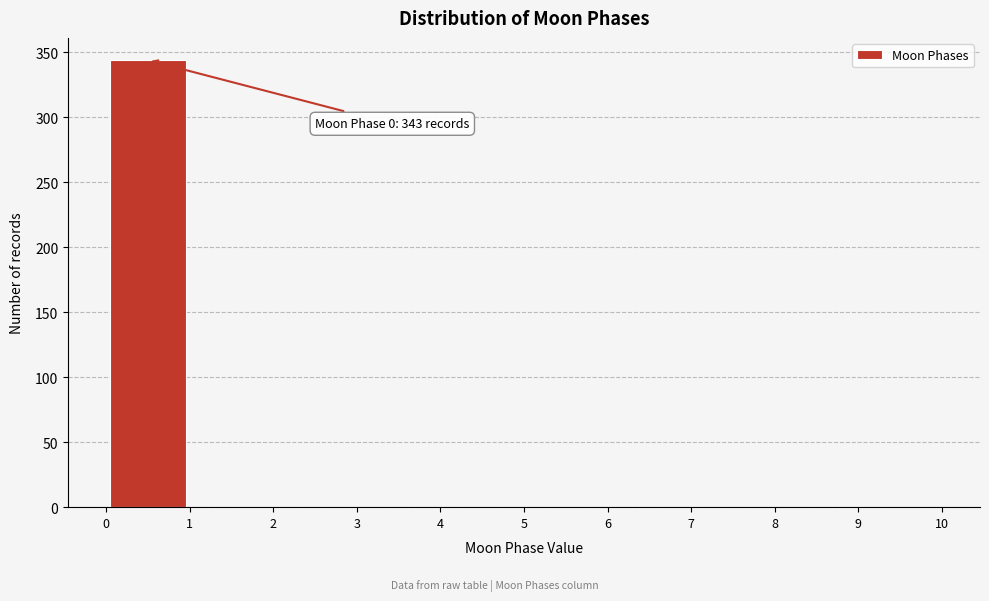

Which range on the x-axis has the tallest bar?

0 to 1